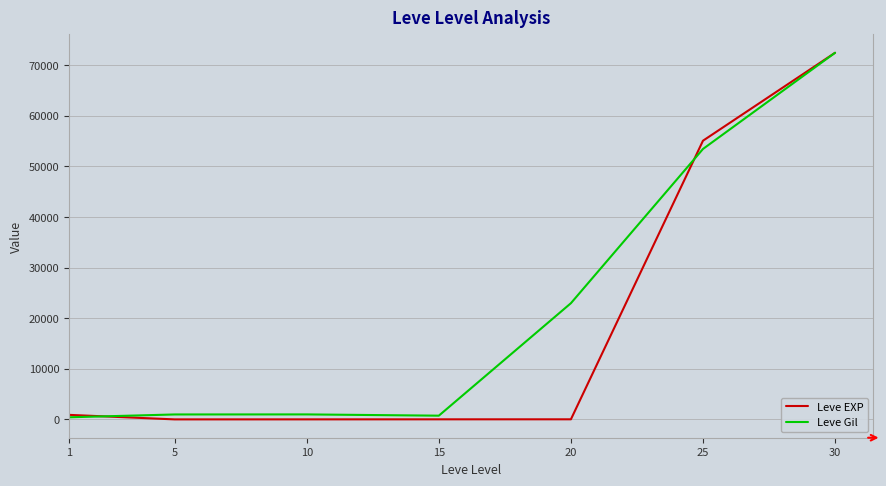

List the series in order of their overall mean, lowest first.

Leve EXP, Leve Gil